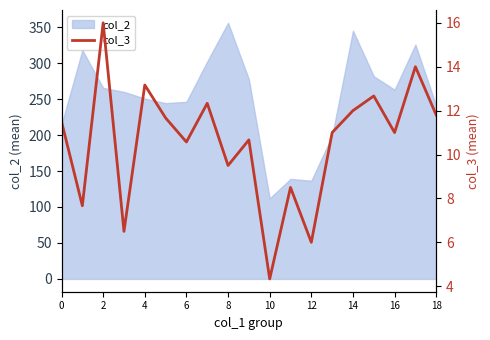

True or false: the data has more than 1 interior local peaks.

True